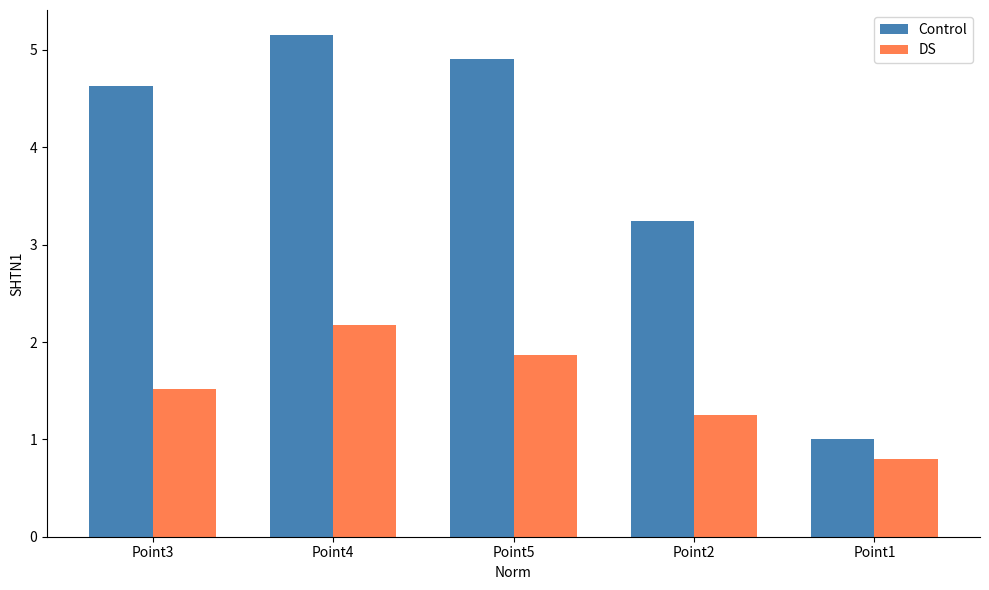

How many data points does each series have?

5